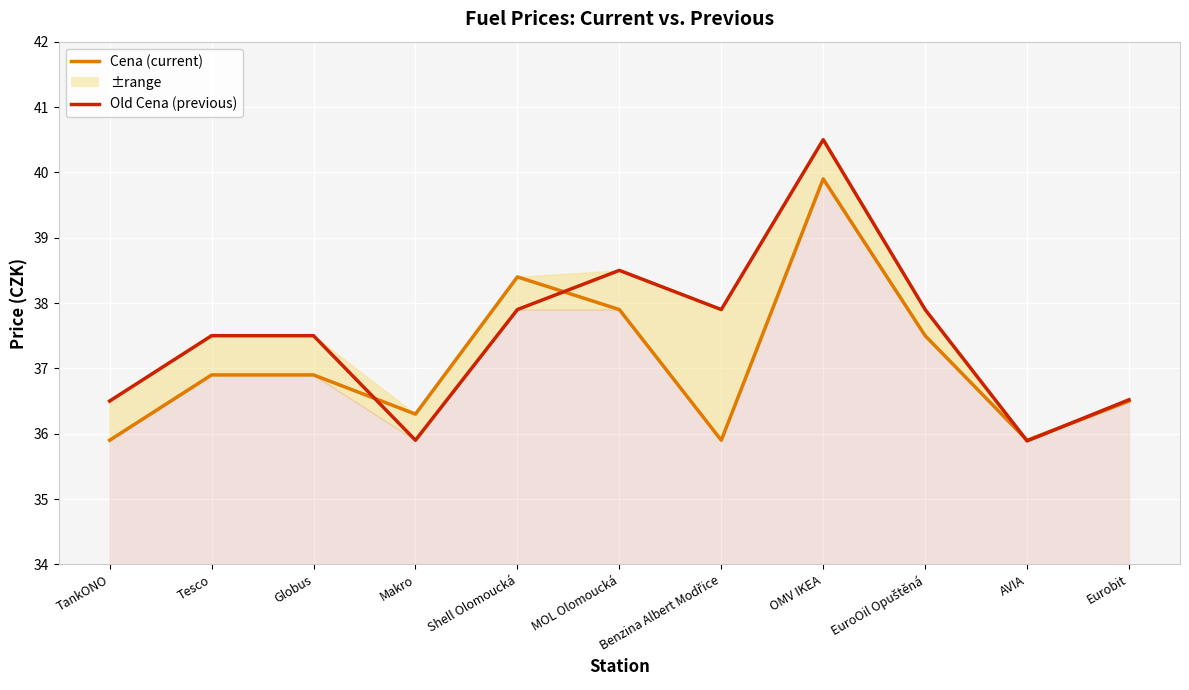

Is the value of Cena (current) at TankONO greater than the value of Old Cena (previous) at Makro?

No